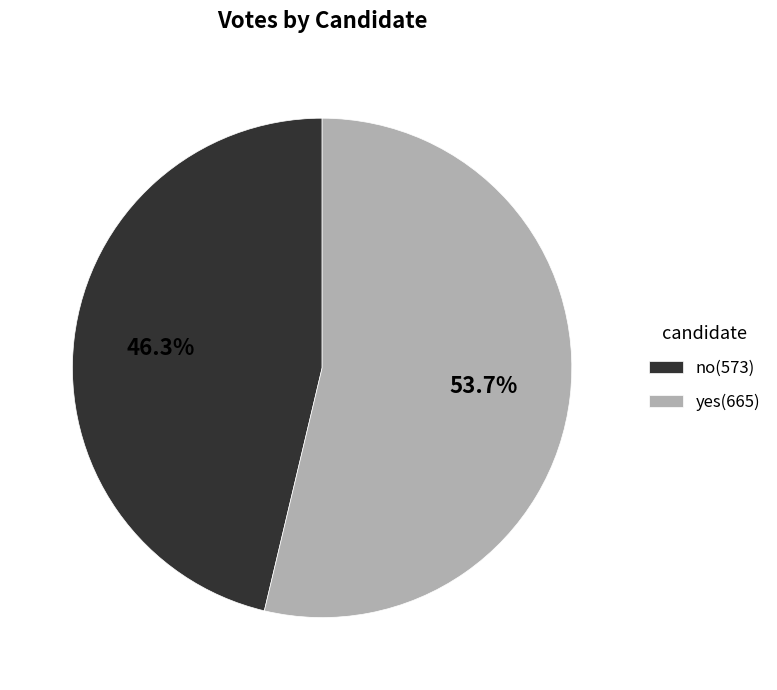

What percentage is the no slice, to the nearest percent?

46%